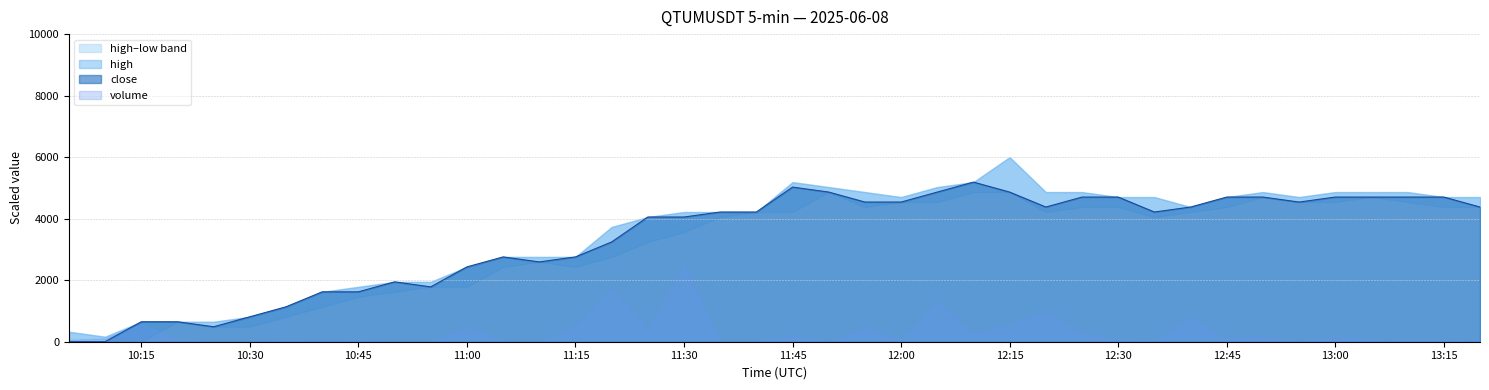

True or false: low and close intersect in this chart.

False